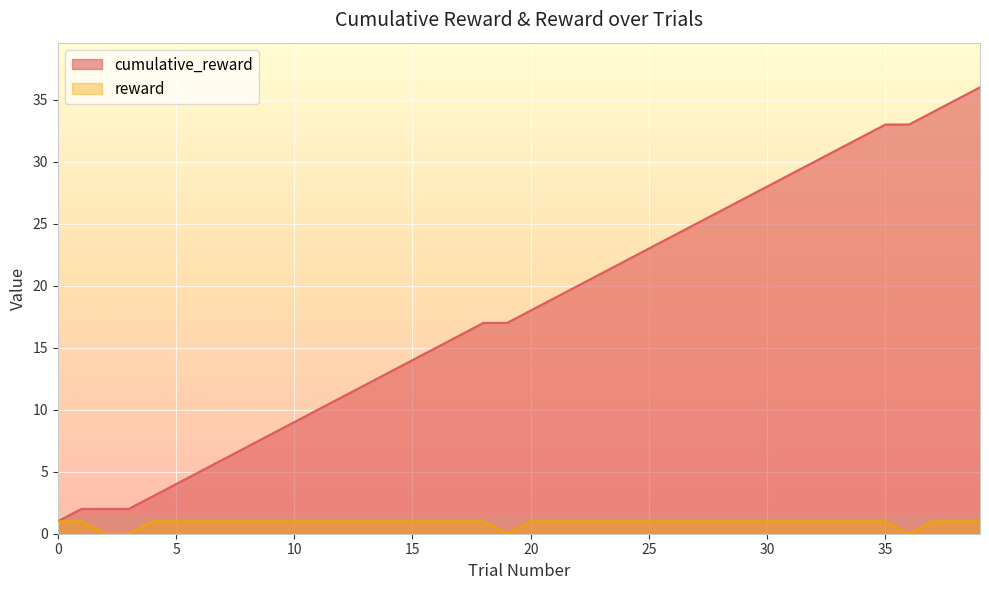

Between 25 and 36, which is larger?

36